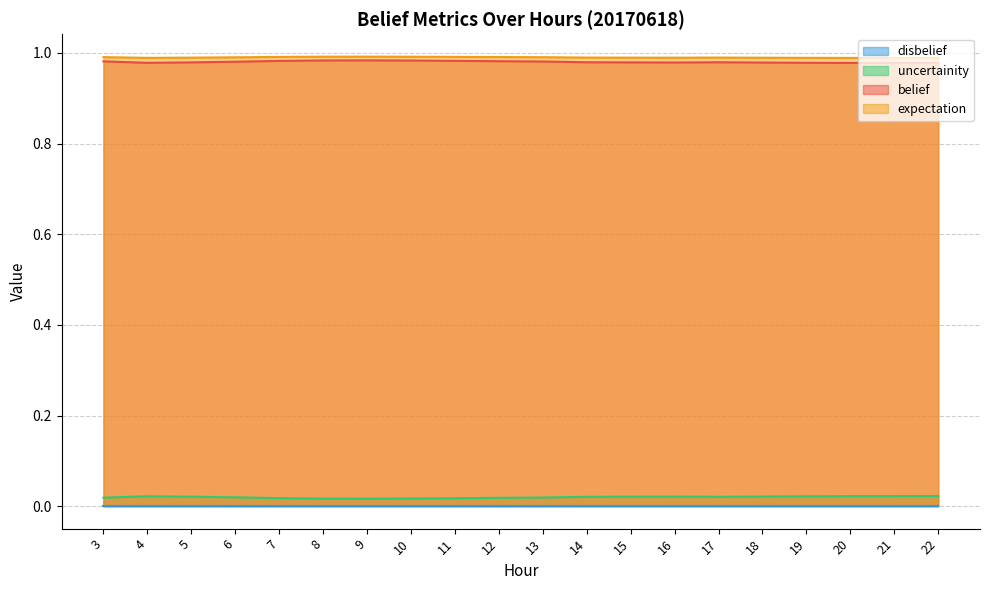

True or false: expectation has more than 0 points higher than both neighbors.

True